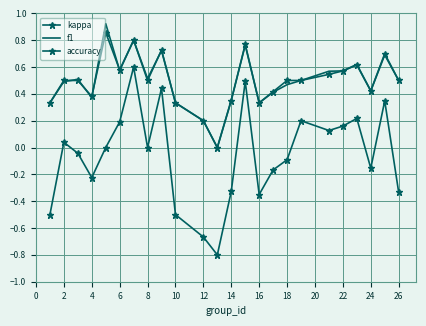

What is the sum of all f1 values?

12.0